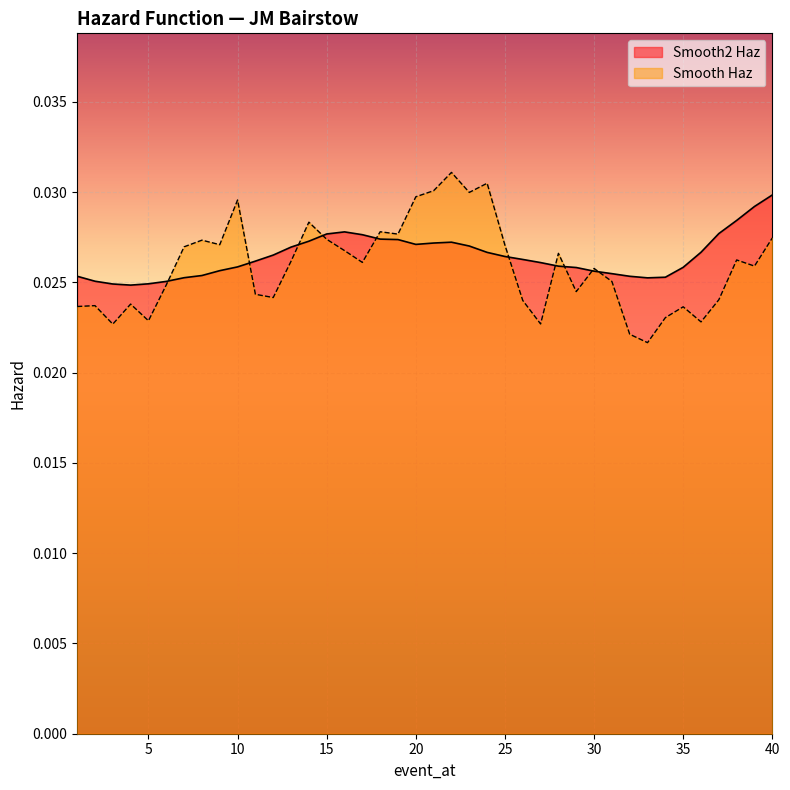

How many interior local peaks does the Smooth2 Haz series have?

2